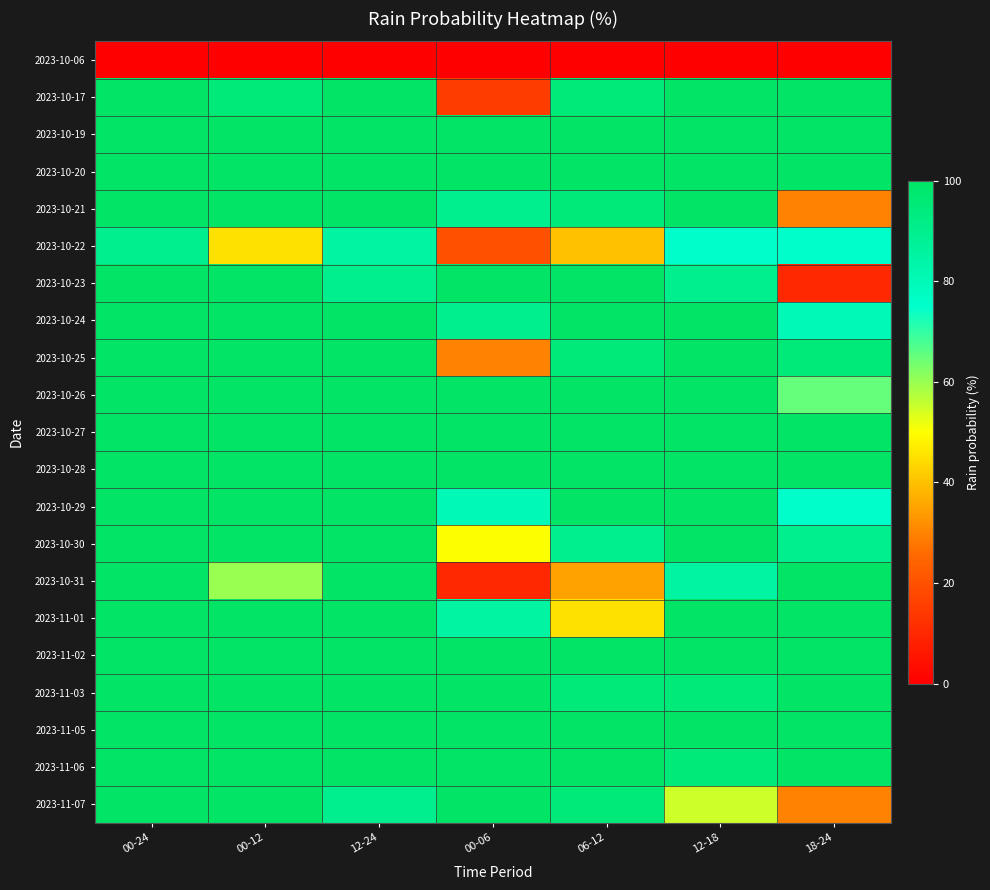

What is the spread (max minus min) of values at 00-12?

100